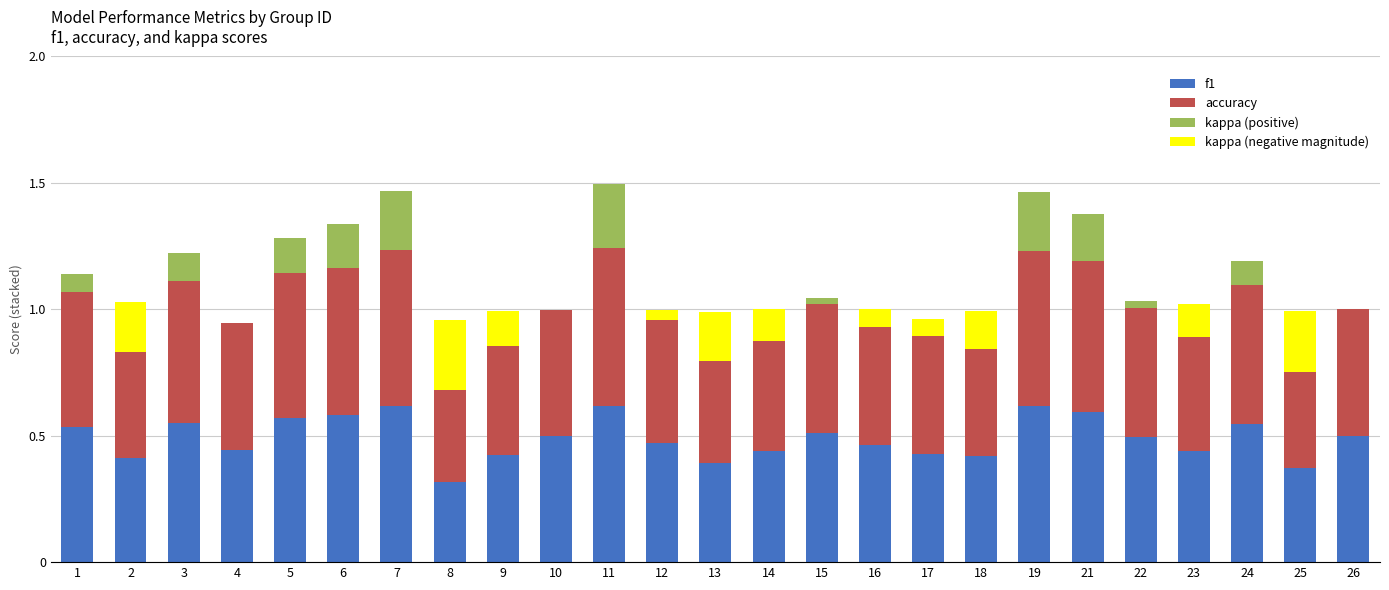

The value of f1 at 2 is 0.4. True or false?

True